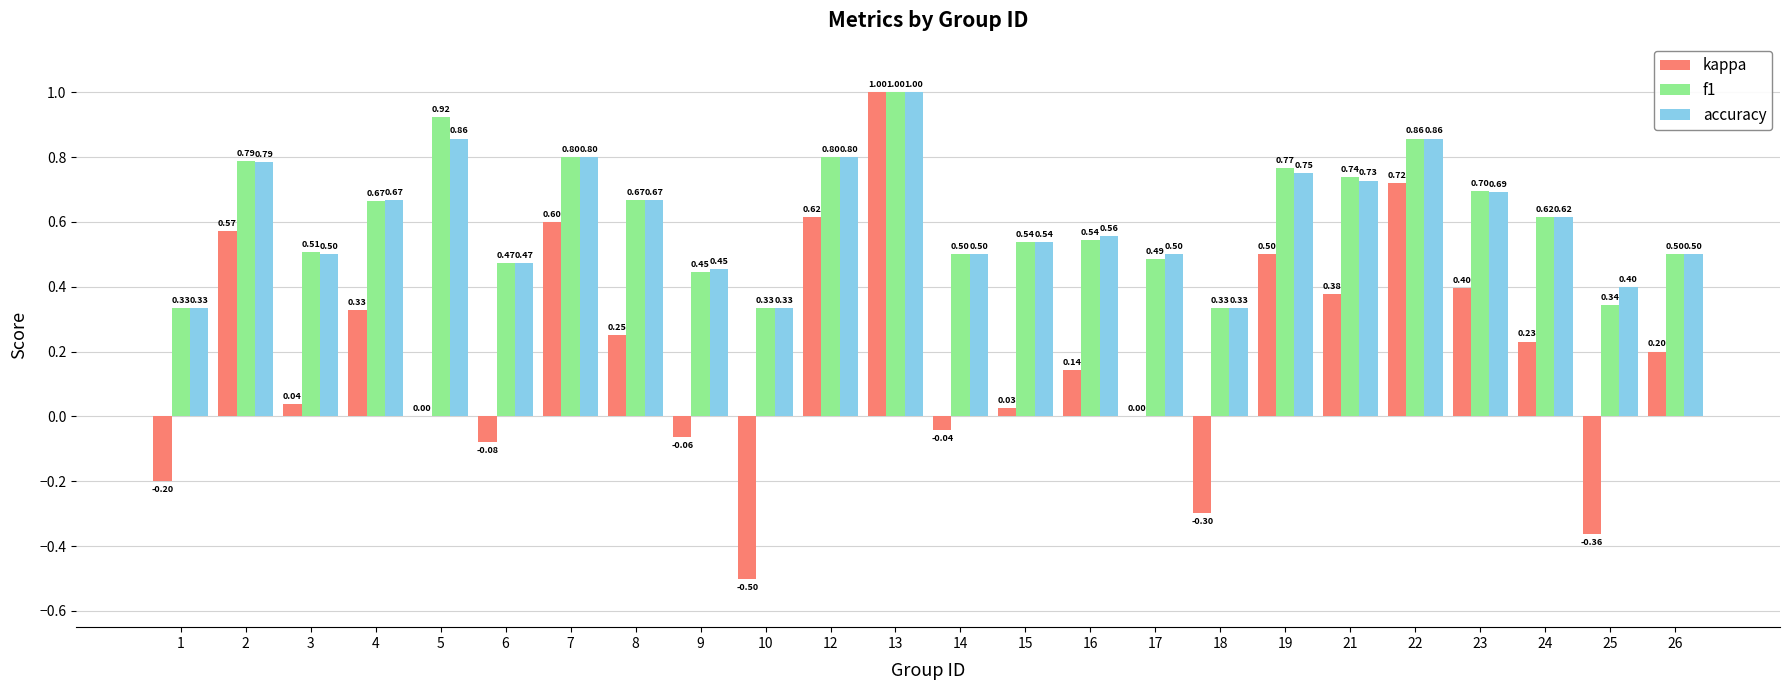

What is the sum of the f1 values at 5 and 22?

1.8